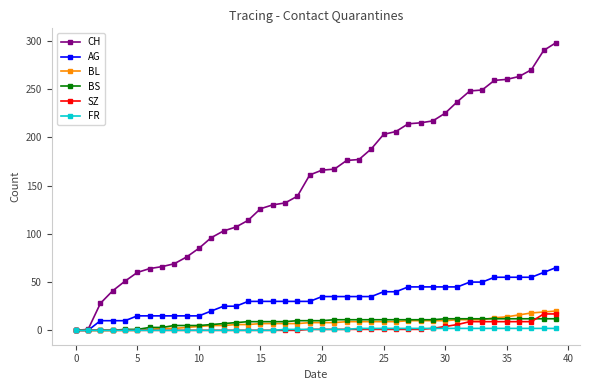

Which series has the largest total across all categories?

CH